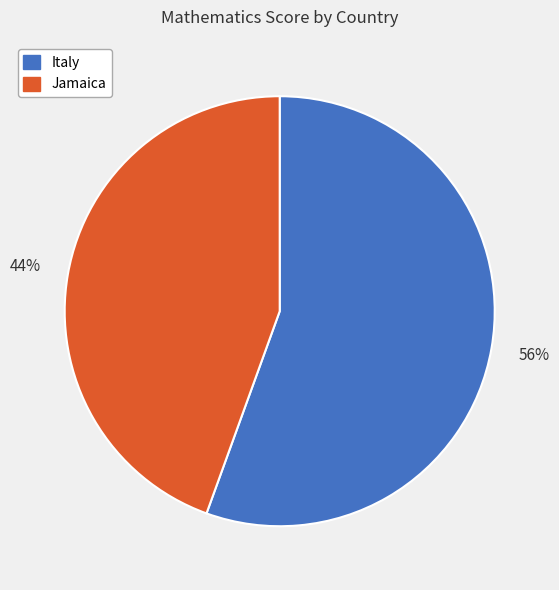

The Jamaica slice represents 59% of the pie. True or false?

False